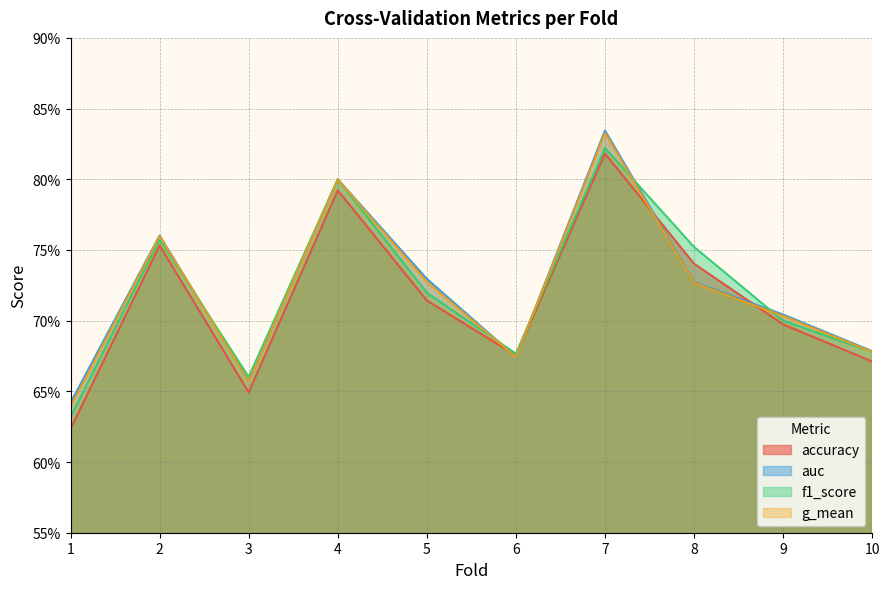

Does the chart display data point markers on the line(s)?

No